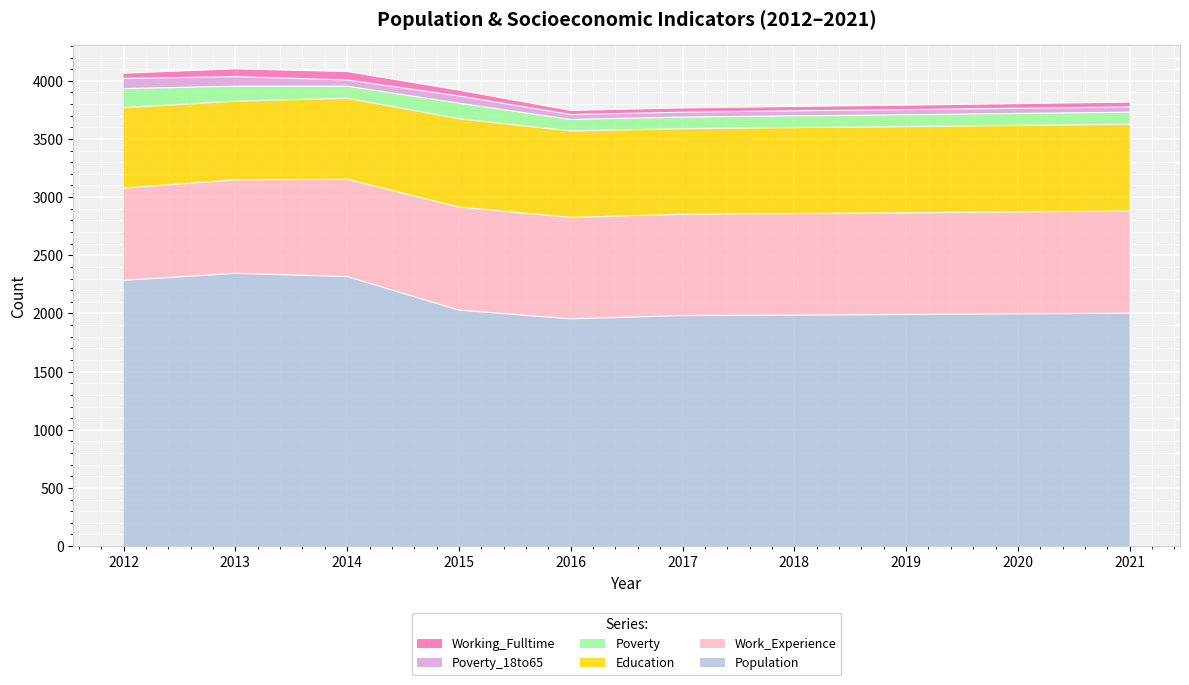

What is the value of the Working_Fulltime point at the 10th from the left?

42